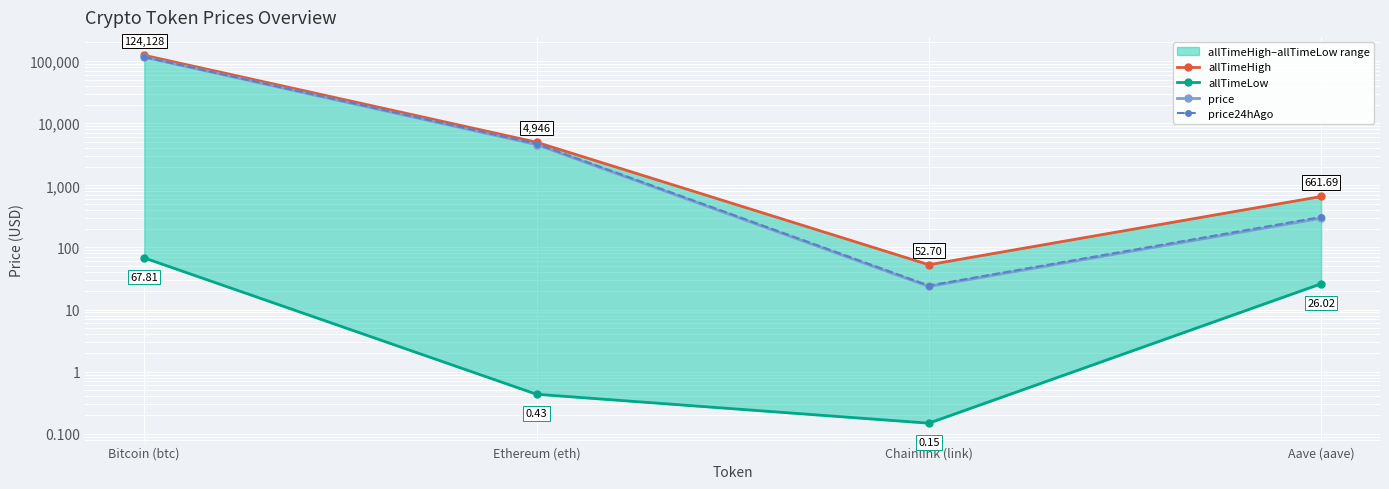

True or false: allTimeHigh and price cross at least once.

False